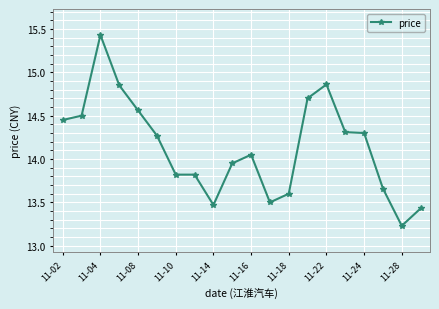

What is the sum of all values?

282.8